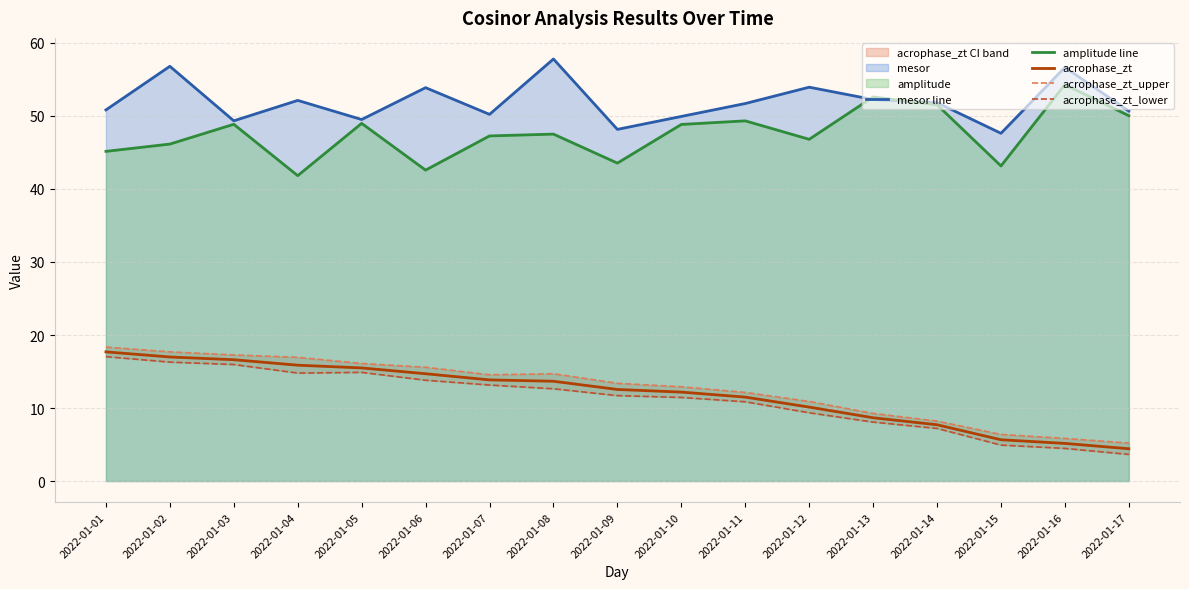

Between 2022-01-06 and 2022-01-17, which series saw the biggest shift?

acrophase_zt_upper